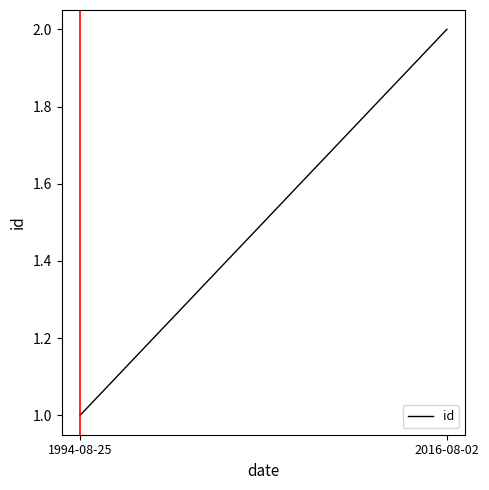

What position from the left is 2016-08-02?

2